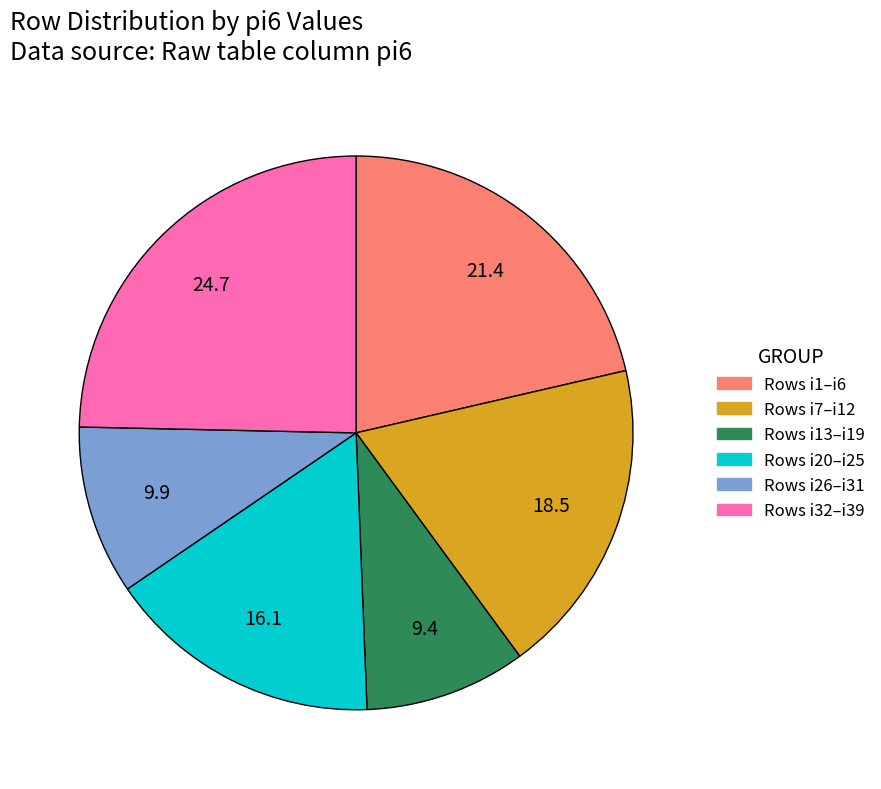

Is there a majority slice in this chart?

No